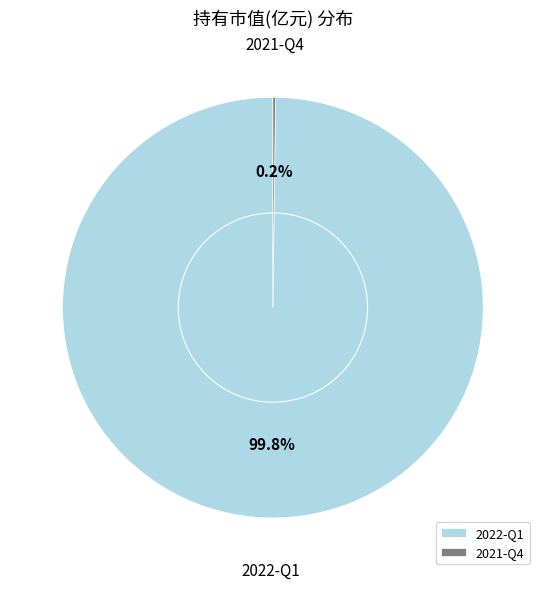

How much of the chart is everything except 2022-Q1?

0.2%